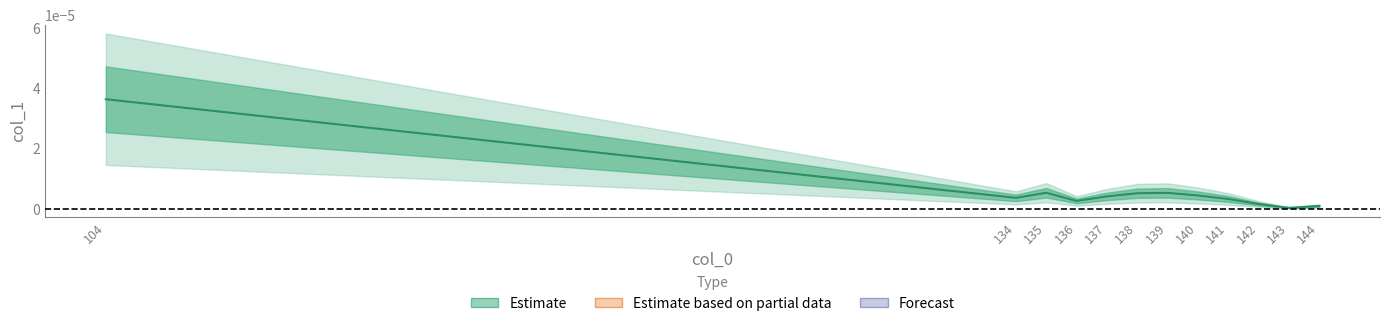

List the labels in order of value, smallest first.

143, 144, 142, 136, 141, 134, 137, 140, 138, 139, 135, 104